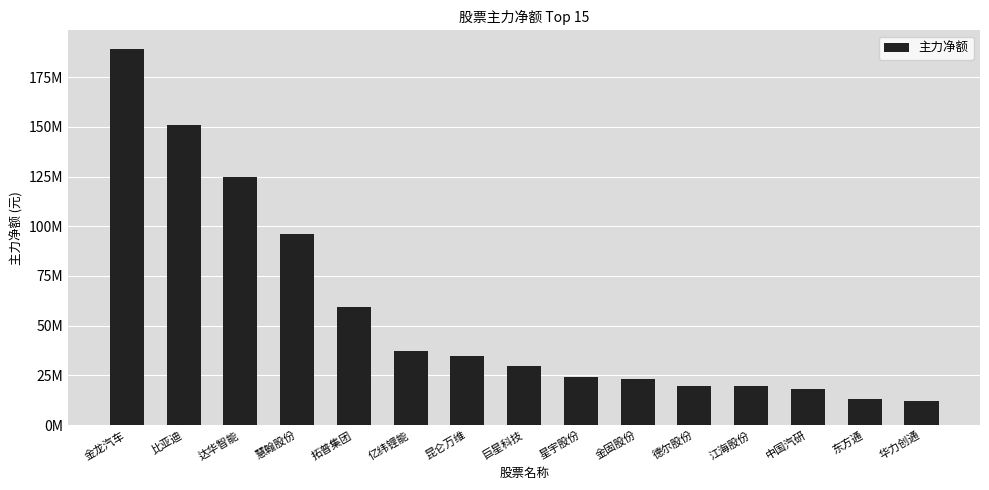

Are the bars horizontal?

No